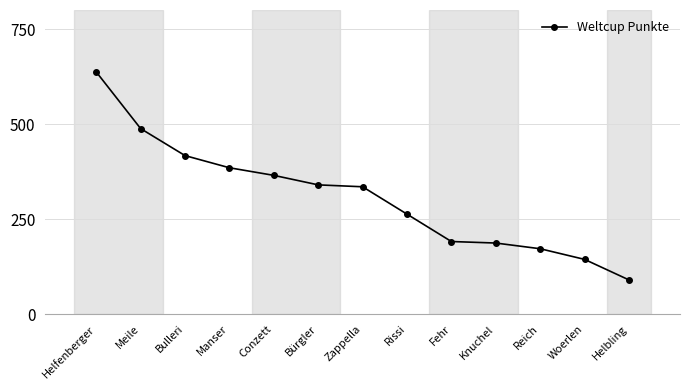

True or false: the data shows 59 at Rissi.

False